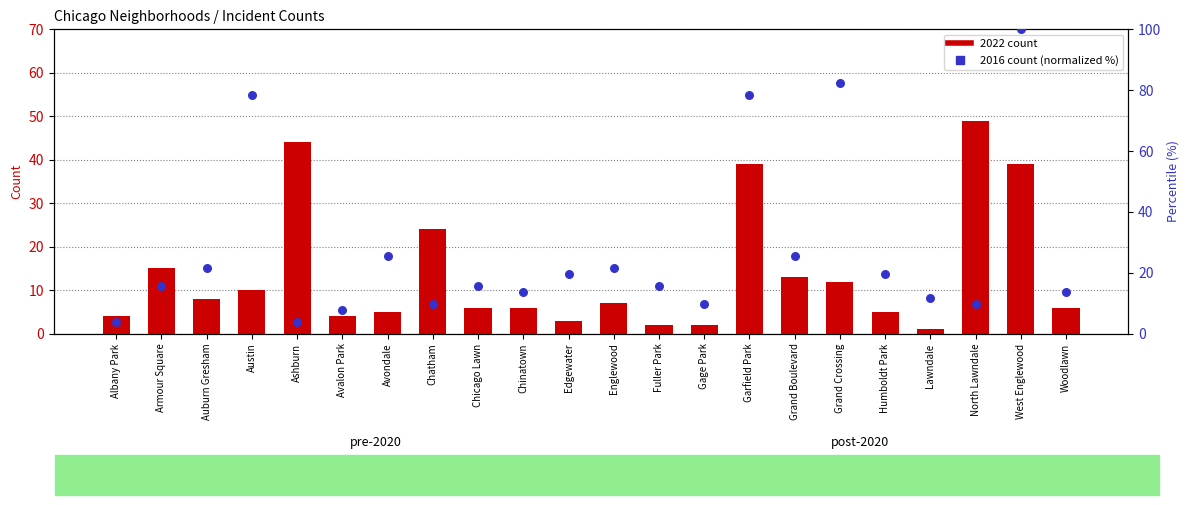

What are all the series names shown in the legend?

2022 count, 2016 count (normalized %)